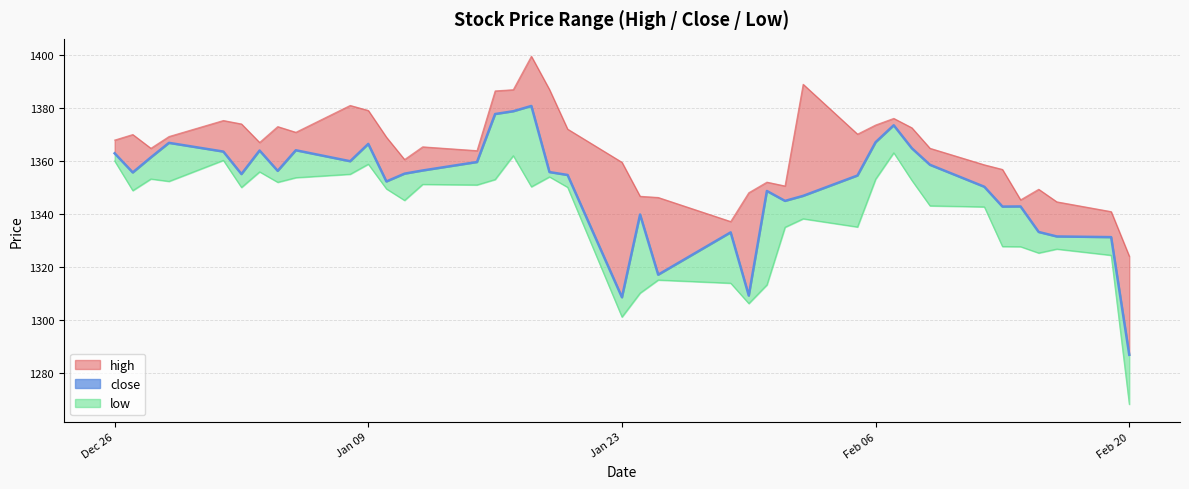

The value of high at 2024-02-13 is 1356.8. True or false?

True